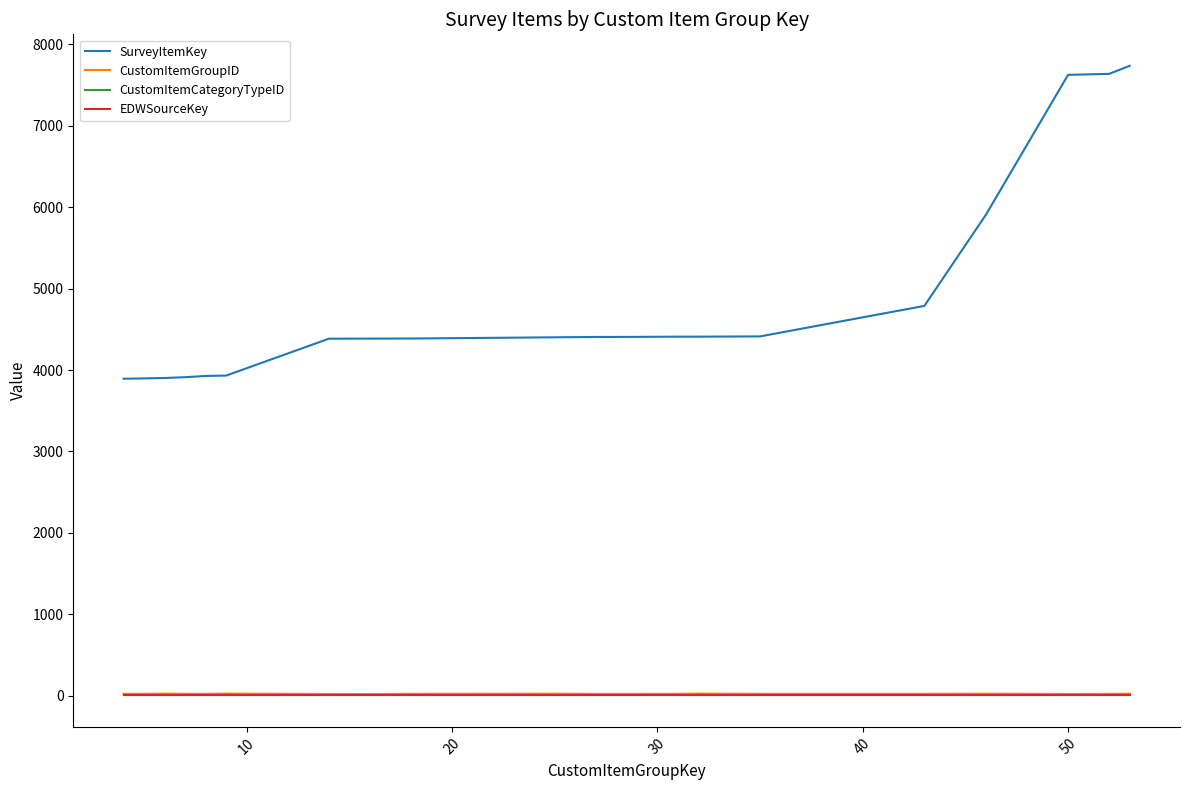

Which series has the widest spread of values?

SurveyItemKey